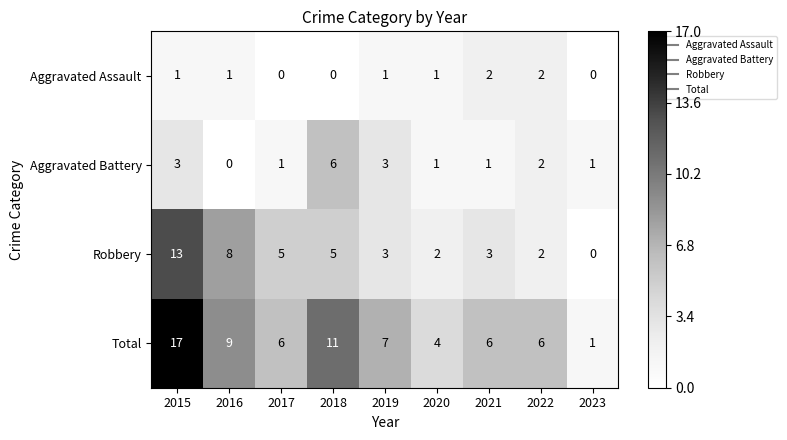

What is the difference between the Robbery values at 2021 and 2016?

5